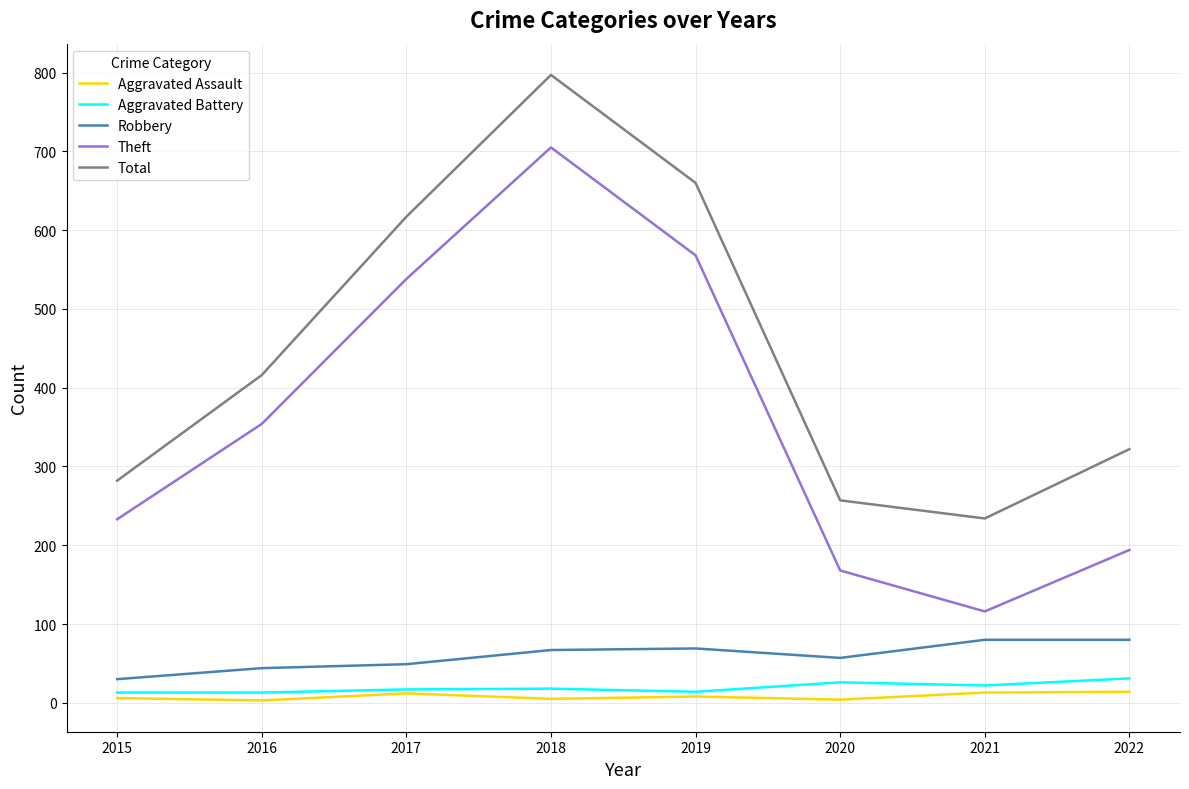

What is the difference between the highest and lowest values at 2019?

652